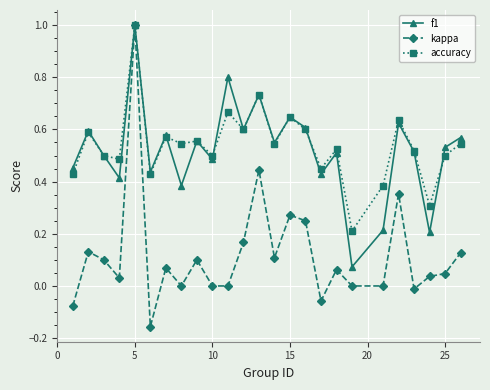

Which series has the largest range (max minus min)?

kappa